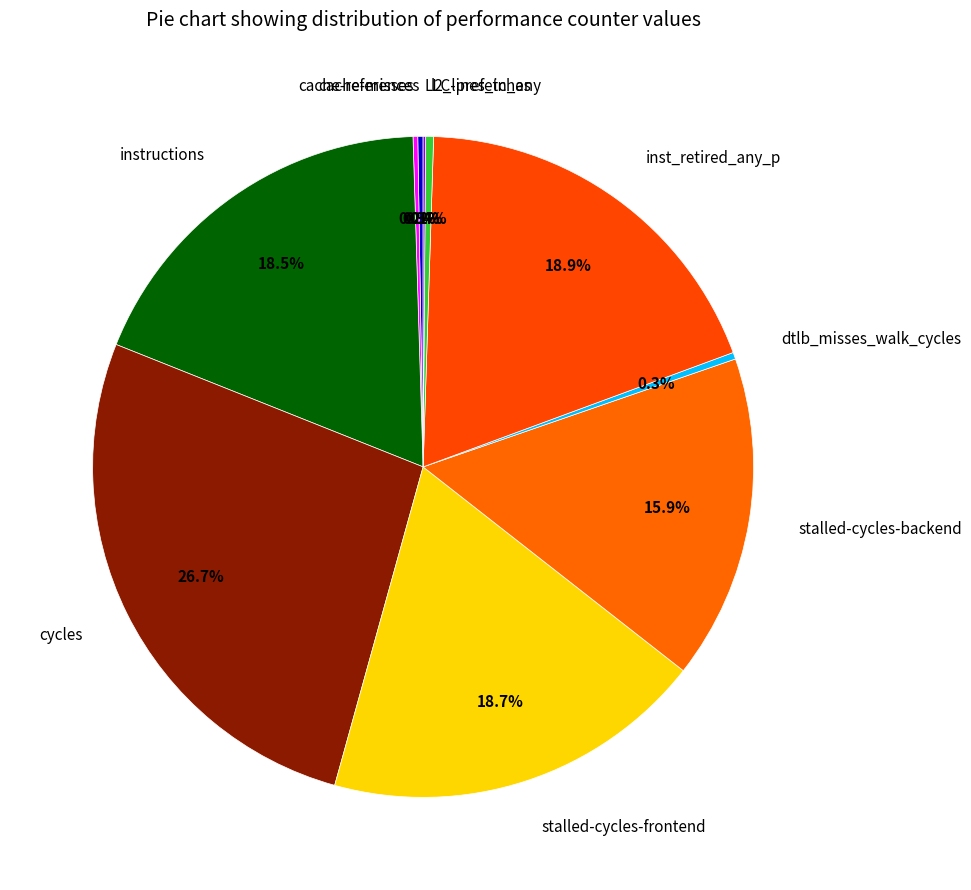

To the nearest percent, what is the average slice percentage?

10%